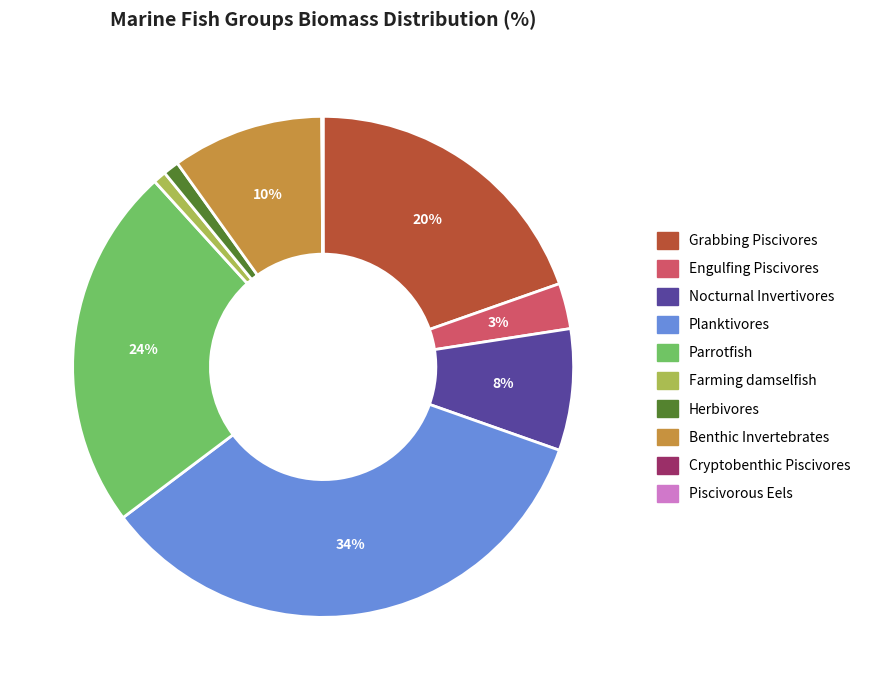

Is there a majority slice in this chart?

No